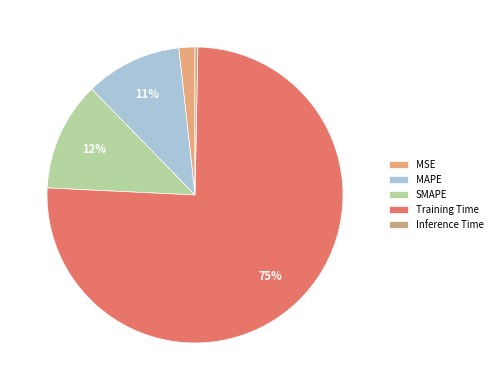

Which slice is the largest?

Training Time